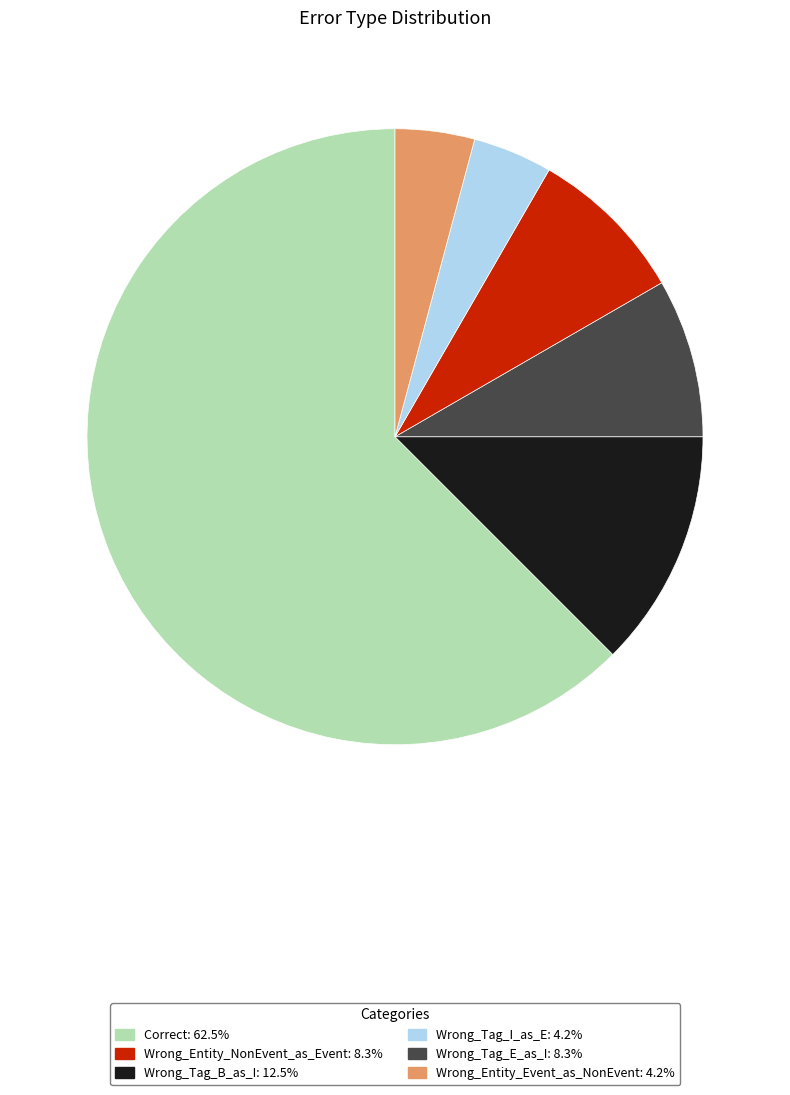

How many segments does this pie chart have?

6